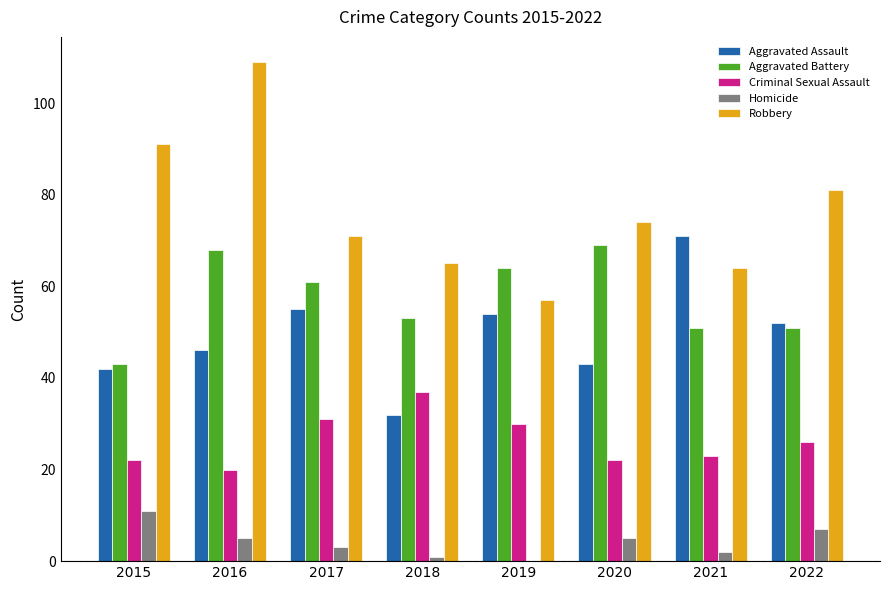

Reading right to left, list all the values displayed in this chart.

Aggravated Assault: 52	71	43	54	32	55	46	42
Aggravated Battery: 51	51	69	64	53	61	68	43
Criminal Sexual Assault: 26	23	22	30	37	31	20	22
Homicide: 7	2	5	0	1	3	5	11
Robbery: 81	64	74	57	65	71	109	91